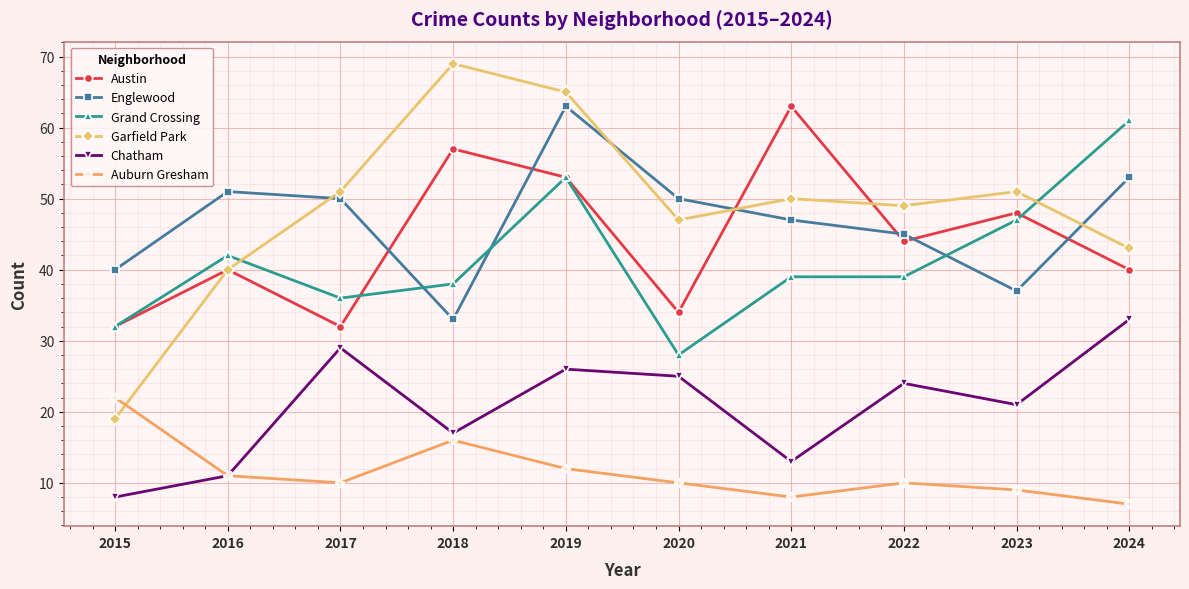

Which series has the largest total across all categories?

Garfield Park